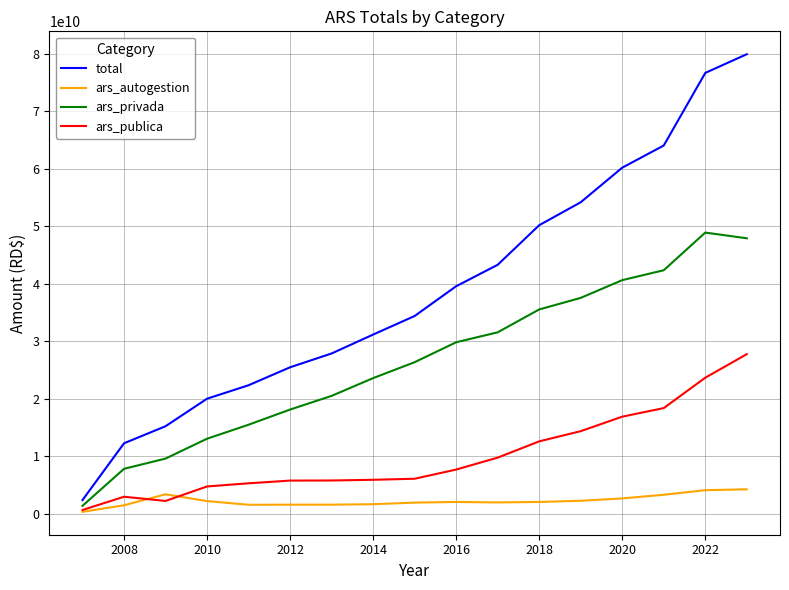

Does the chart have visible grid lines?

Yes